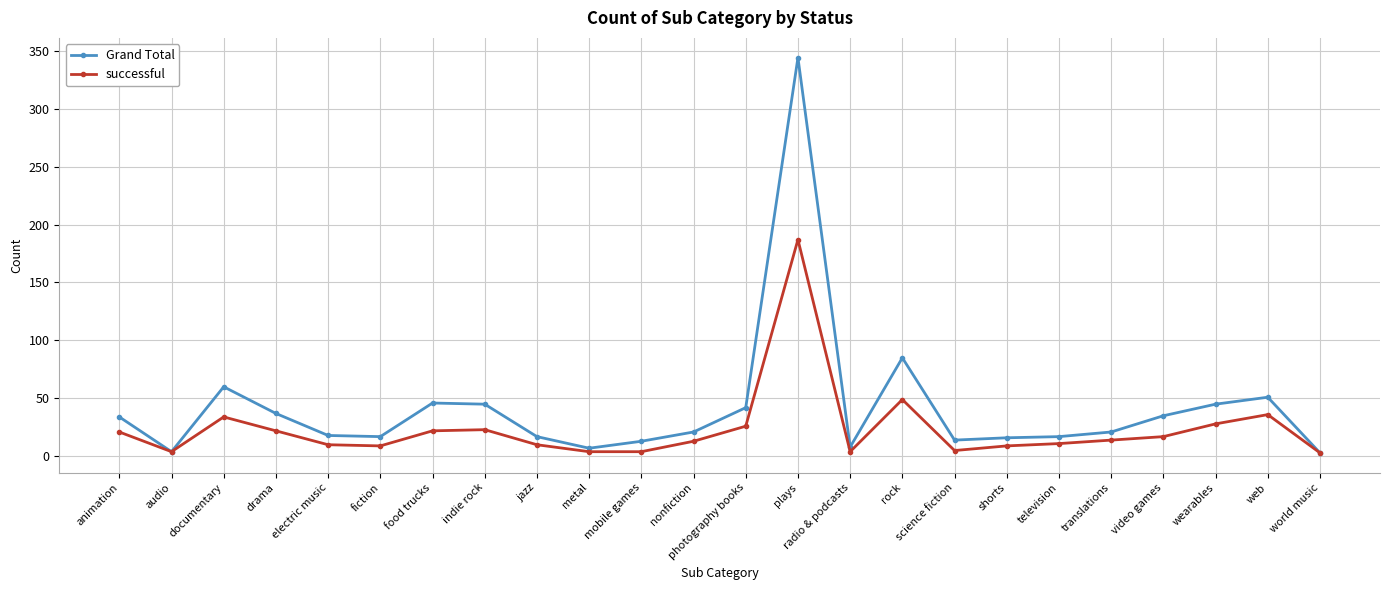

What is the label of the 10th point from the left?

metal